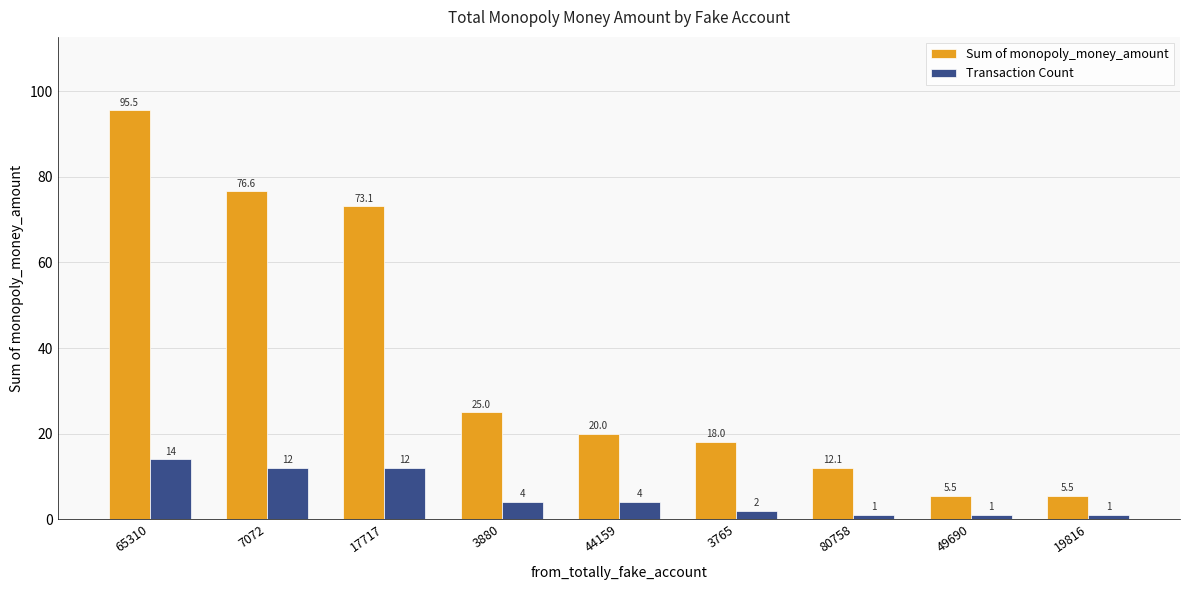

True or false: Sum of monopoly_money_amount has a value of 95.5 at 65310.

True